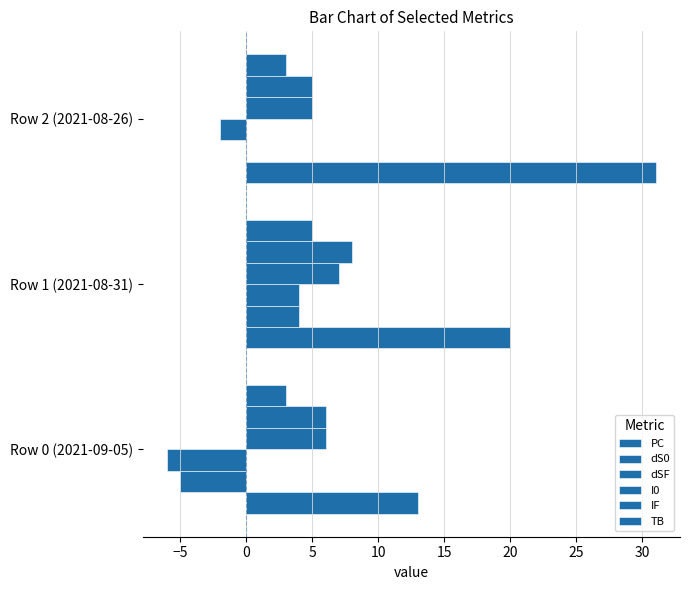

How many data points does each series have?

3